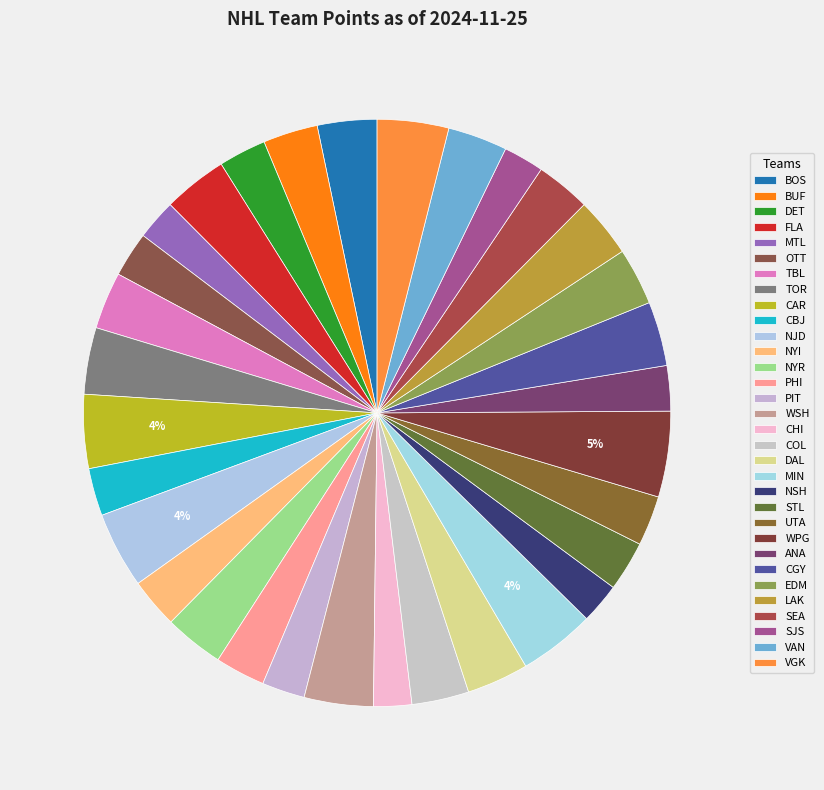

How many segments does this pie chart have?

32